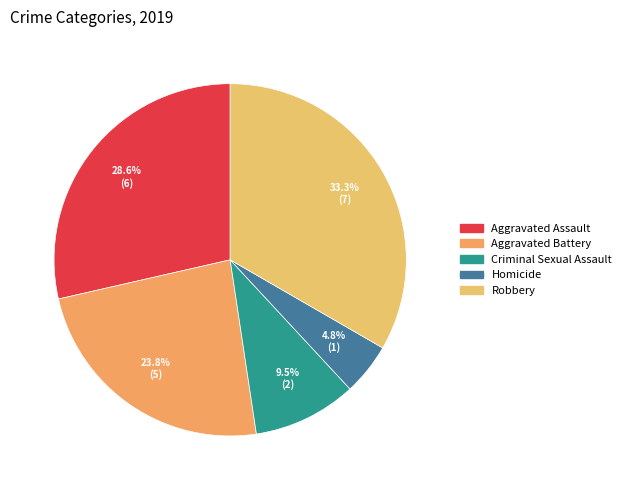

Combined, do Aggravated Battery and Homicide account for over 50%?

No